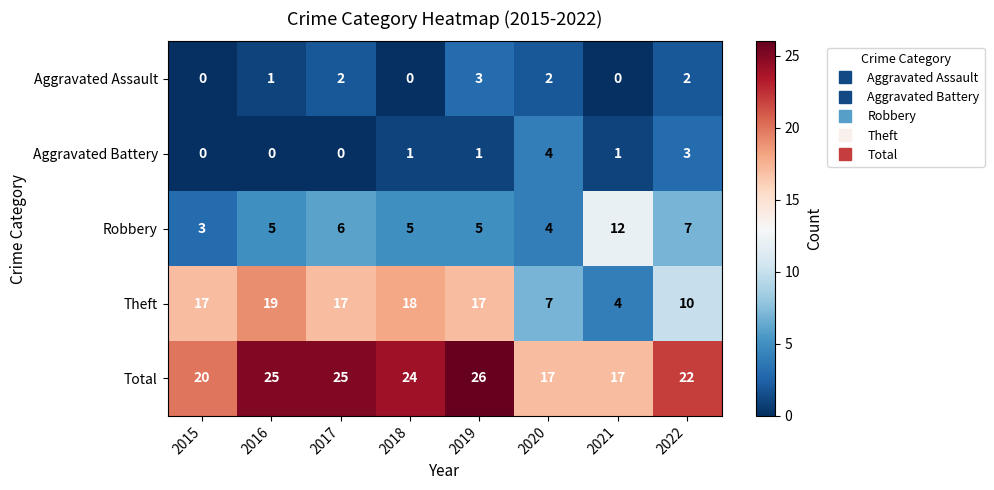

What is the greatest value displayed?

26